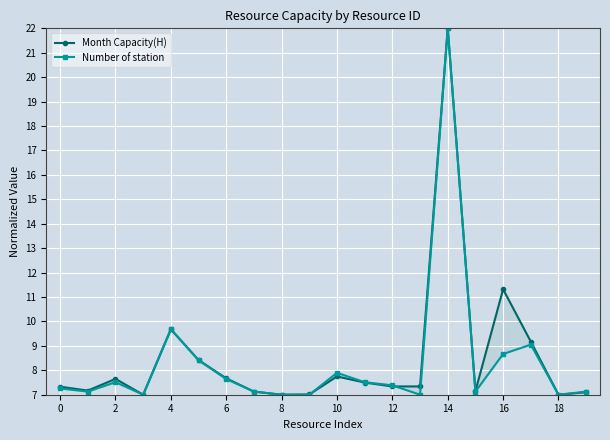

How many interior local valleys does the Month Capacity(H) series have?

6